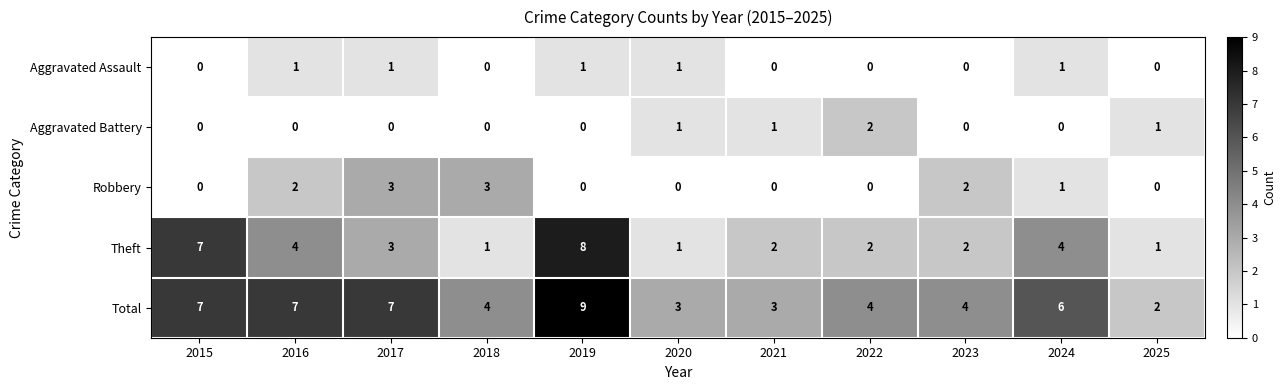

How many Aggravated Battery values are between 0 and 1?

10